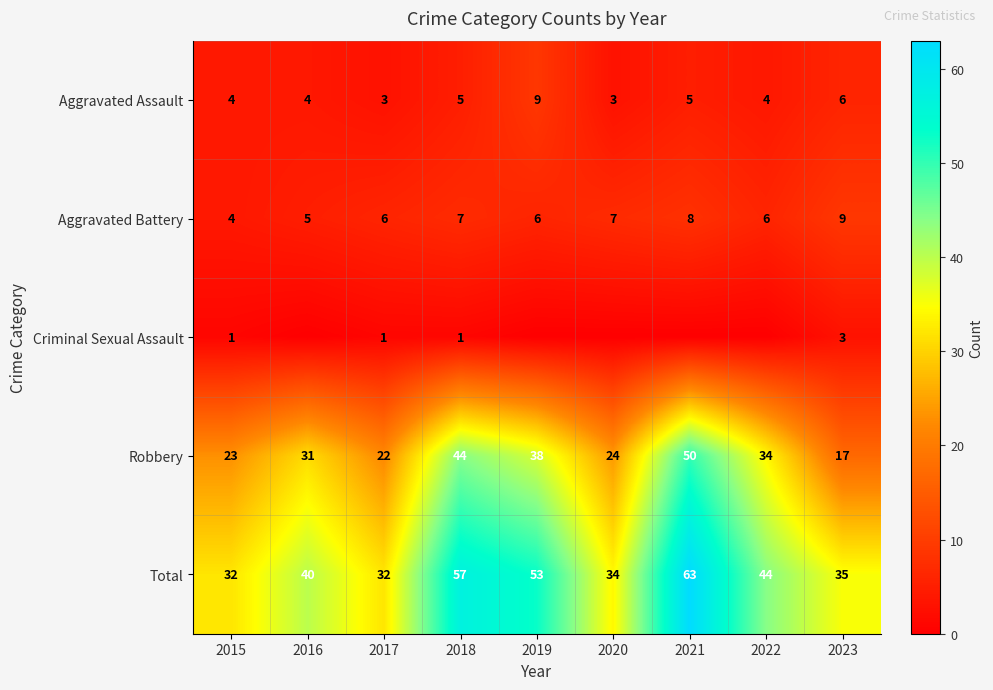

What is the difference between the highest and lowest values at 2018?

56